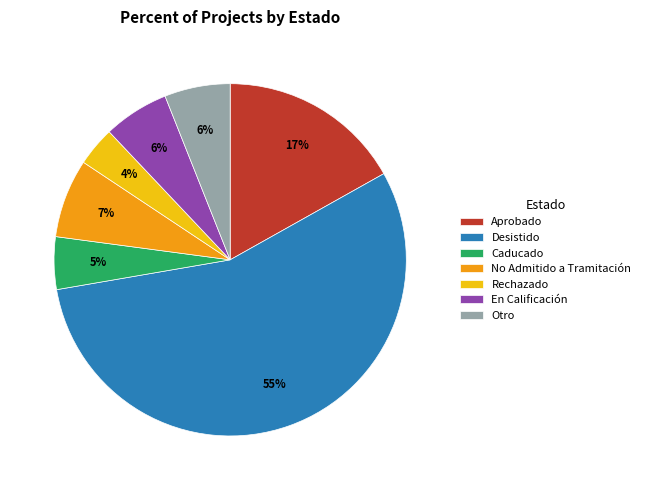

Between En Calificación and Caducado, which is larger?

En Calificación